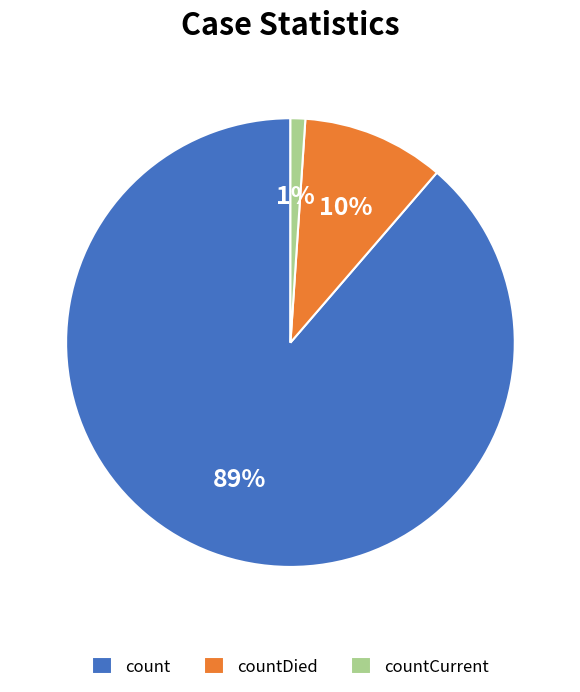

To the nearest percent, what is the difference between the countDied and countCurrent slice percentages?

9%